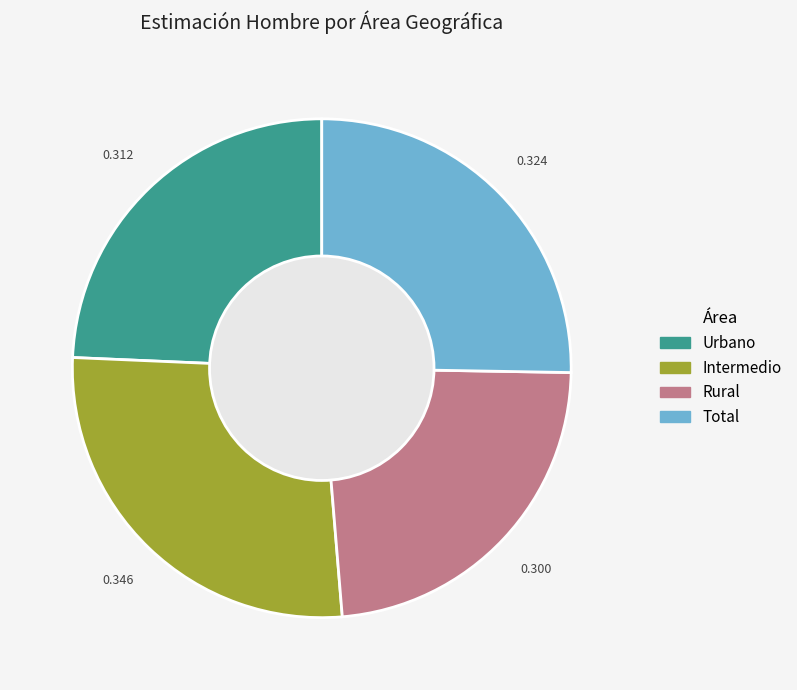

Rank the categories by value from lowest to highest.

Rural, Urbano, Total, Intermedio